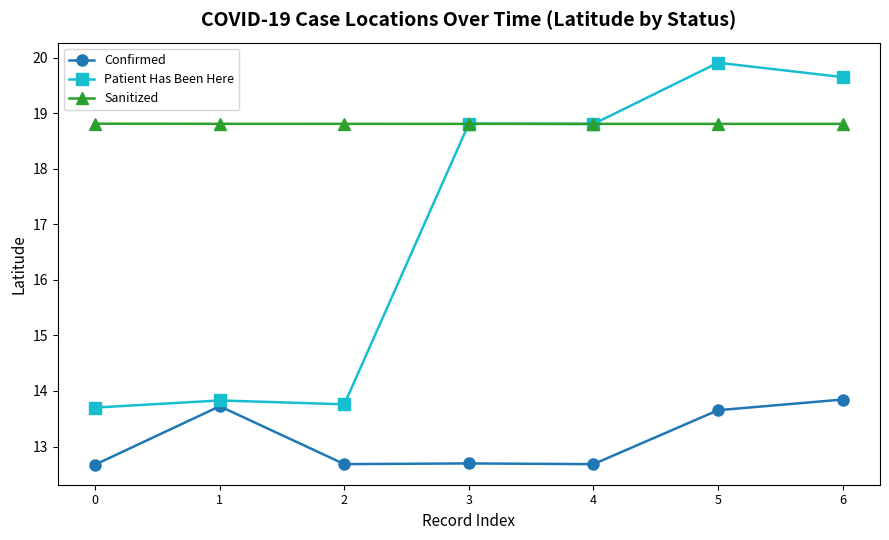

What is the greatest value displayed?

19.9